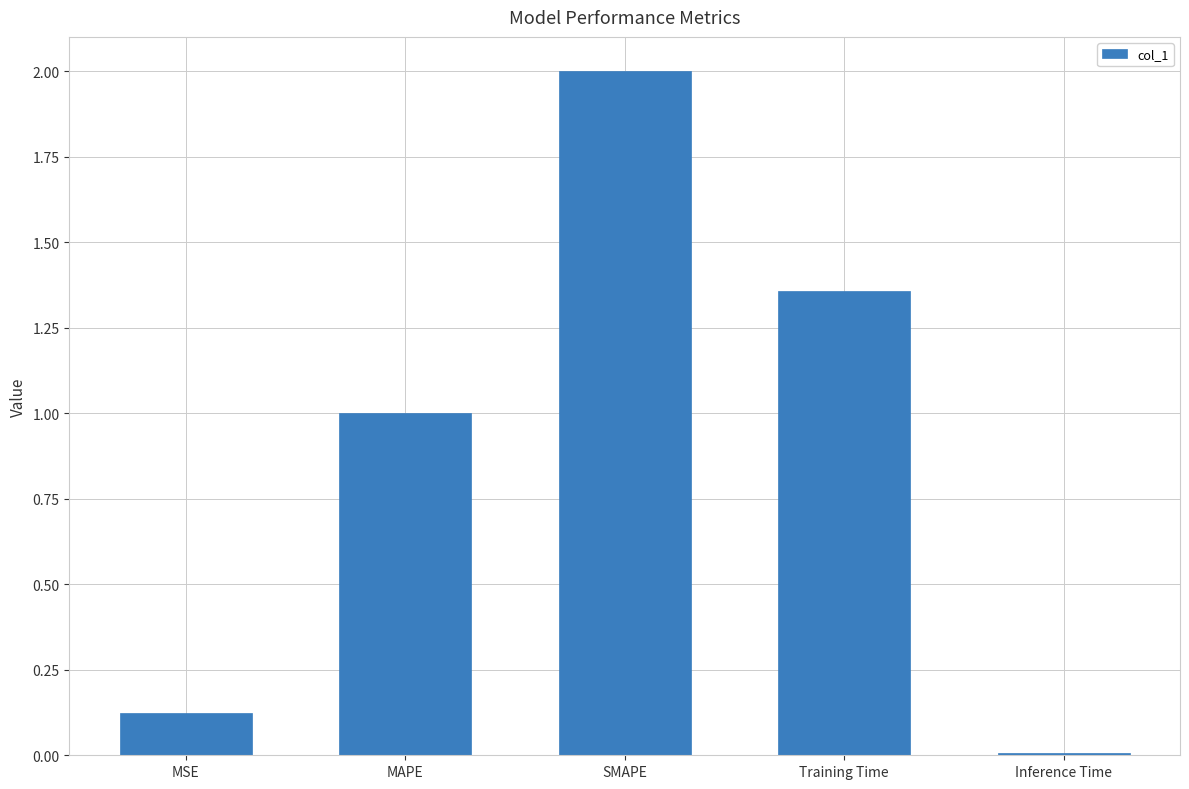

True or false: the data shows 0.2 at MSE.

False